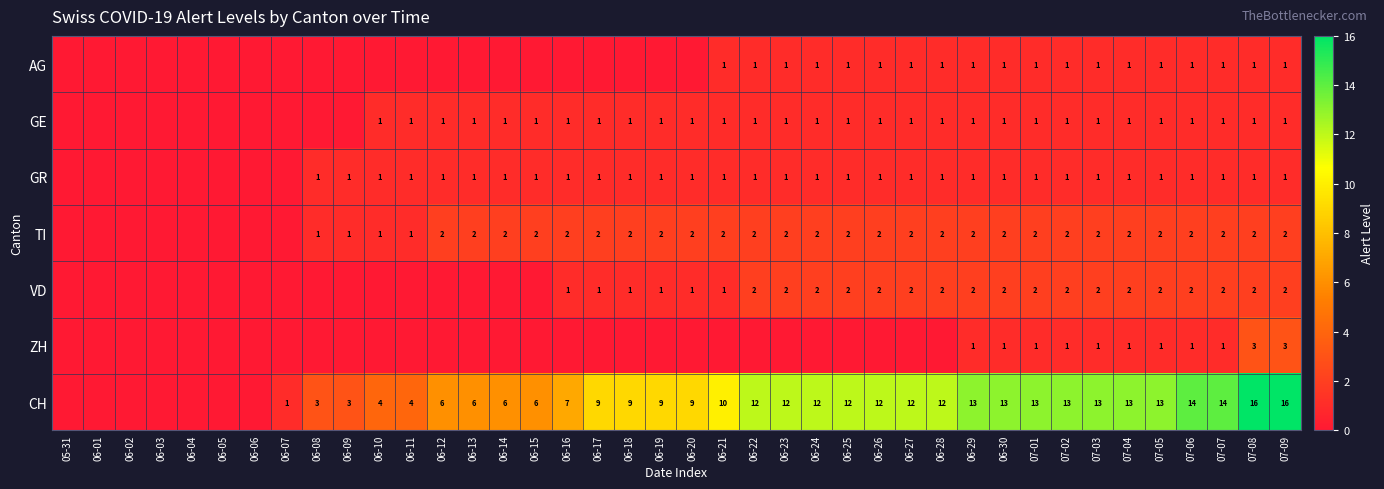

Is it true that VD equals 1 at 06-17?

True